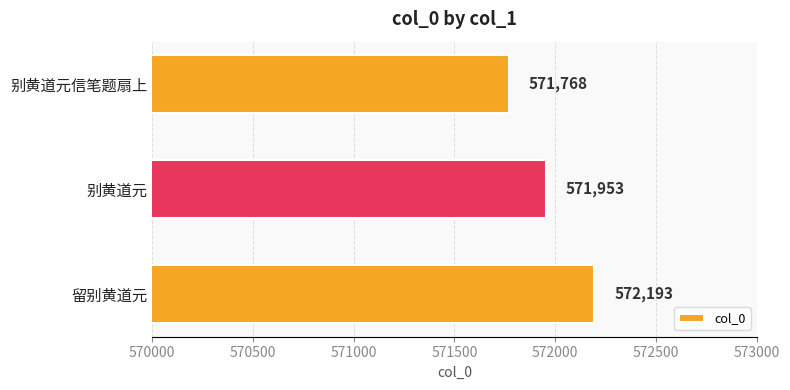

How many categories are shown in the chart?

3